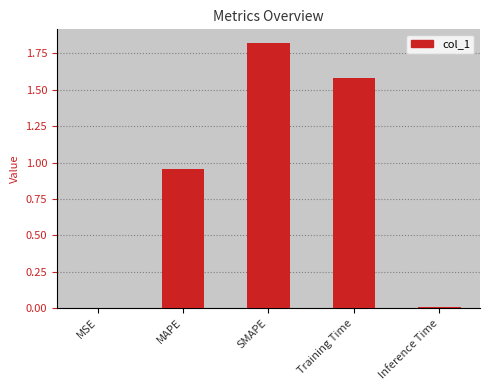

Which category has the highest value across all series?

SMAPE